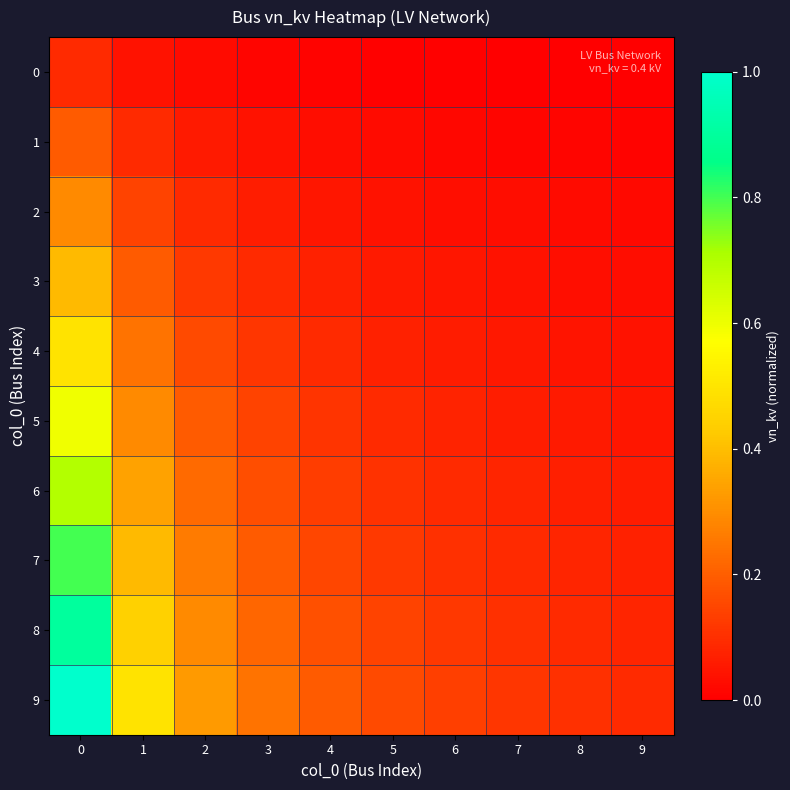

Reading left to right, what are all the values shown in this chart?

0: 0=0.1	1=0.0	2=0.0	3=0.0	4=0.0	5=0.0	6=0.0	7=0.0	8=0.0	9=0.0
1: 0=0.2	1=0.1	2=0.1	3=0.0	4=0.0	5=0.0	6=0.0	7=0.0	8=0.0	9=0.0
2: 0=0.3	1=0.1	2=0.1	3=0.1	4=0.1	5=0.0	6=0.0	7=0.0	8=0.0	9=0.0
3: 0=0.4	1=0.2	2=0.1	3=0.1	4=0.1	5=0.1	6=0.0	7=0.0	8=0.0	9=0.0
4: 0=0.5	1=0.2	2=0.2	3=0.1	4=0.1	5=0.1	6=0.1	7=0.1	8=0.0	9=0.0
5: 0=0.6	1=0.3	2=0.2	3=0.1	4=0.1	5=0.1	6=0.1	7=0.1	8=0.1	9=0.1
6: 0=0.7	1=0.3	2=0.2	3=0.2	4=0.1	5=0.1	6=0.1	7=0.1	8=0.1	9=0.1
7: 0=0.8	1=0.4	2=0.3	3=0.2	4=0.2	5=0.1	6=0.1	7=0.1	8=0.1	9=0.1
8: 0=0.9	1=0.4	2=0.3	3=0.2	4=0.2	5=0.1	6=0.1	7=0.1	8=0.1	9=0.1
9: 0=1.0	1=0.5	2=0.3	3=0.2	4=0.2	5=0.2	6=0.1	7=0.1	8=0.1	9=0.1